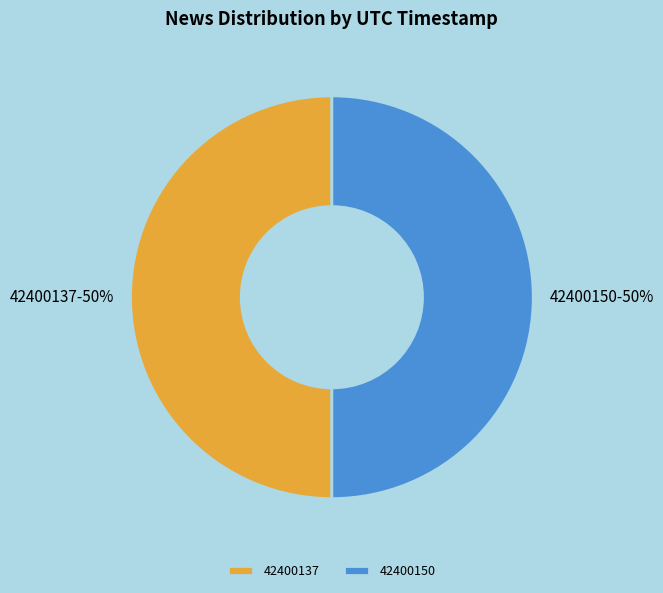

Approximately how many times larger is the value at 42400150 compared to 42400137?

1.0